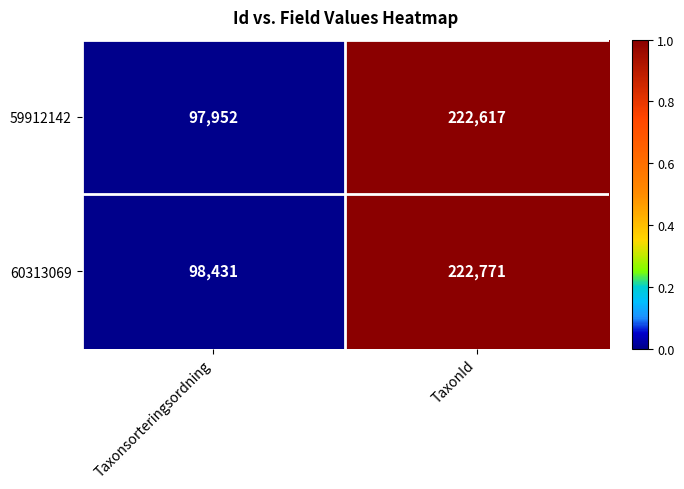

The value of 59912142 at Taxonsorteringsordning is 97952. True or false?

True